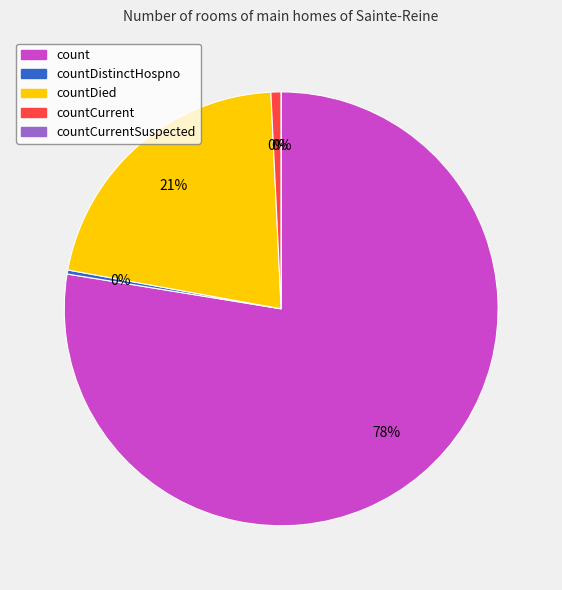

How many slices are in this pie chart?

5